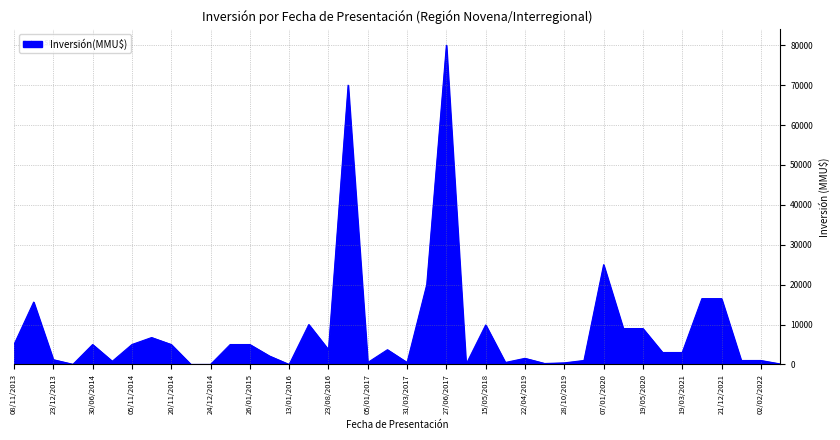

What is the difference between the second highest and second lowest values?

69990